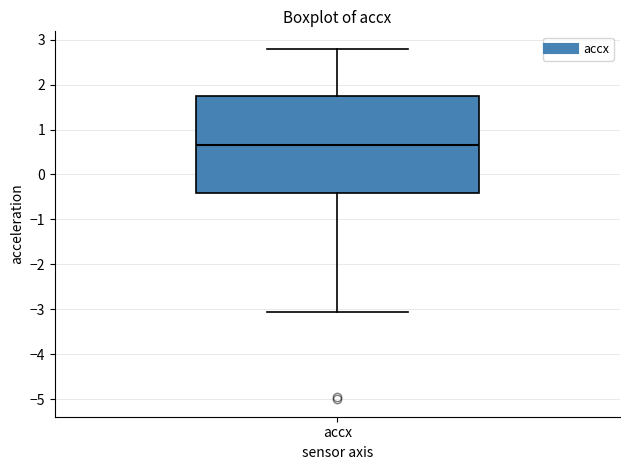

Read this box plot against the y-axis: the position of the median line, the range covered by the box, and the ends of both whiskers. The values are not printed on the chart, so give them approximately, as read against the axis.

median 0.6, box -0.4 to 1.7, whiskers -3.1 to 2.8